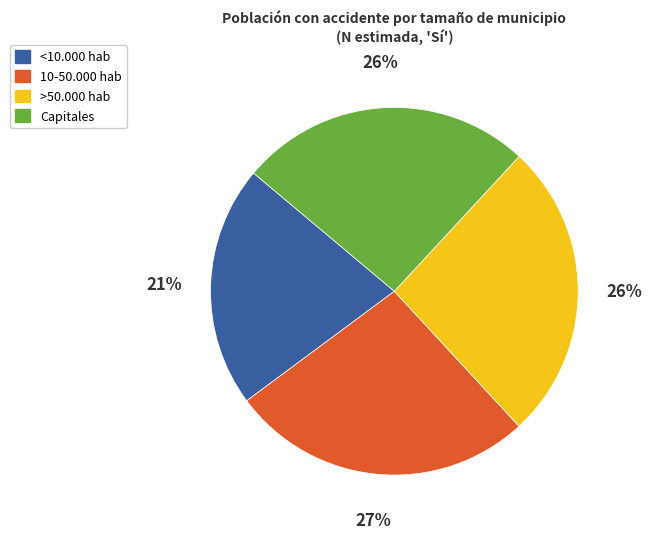

Which slice is the smallest?

<10.000 hab